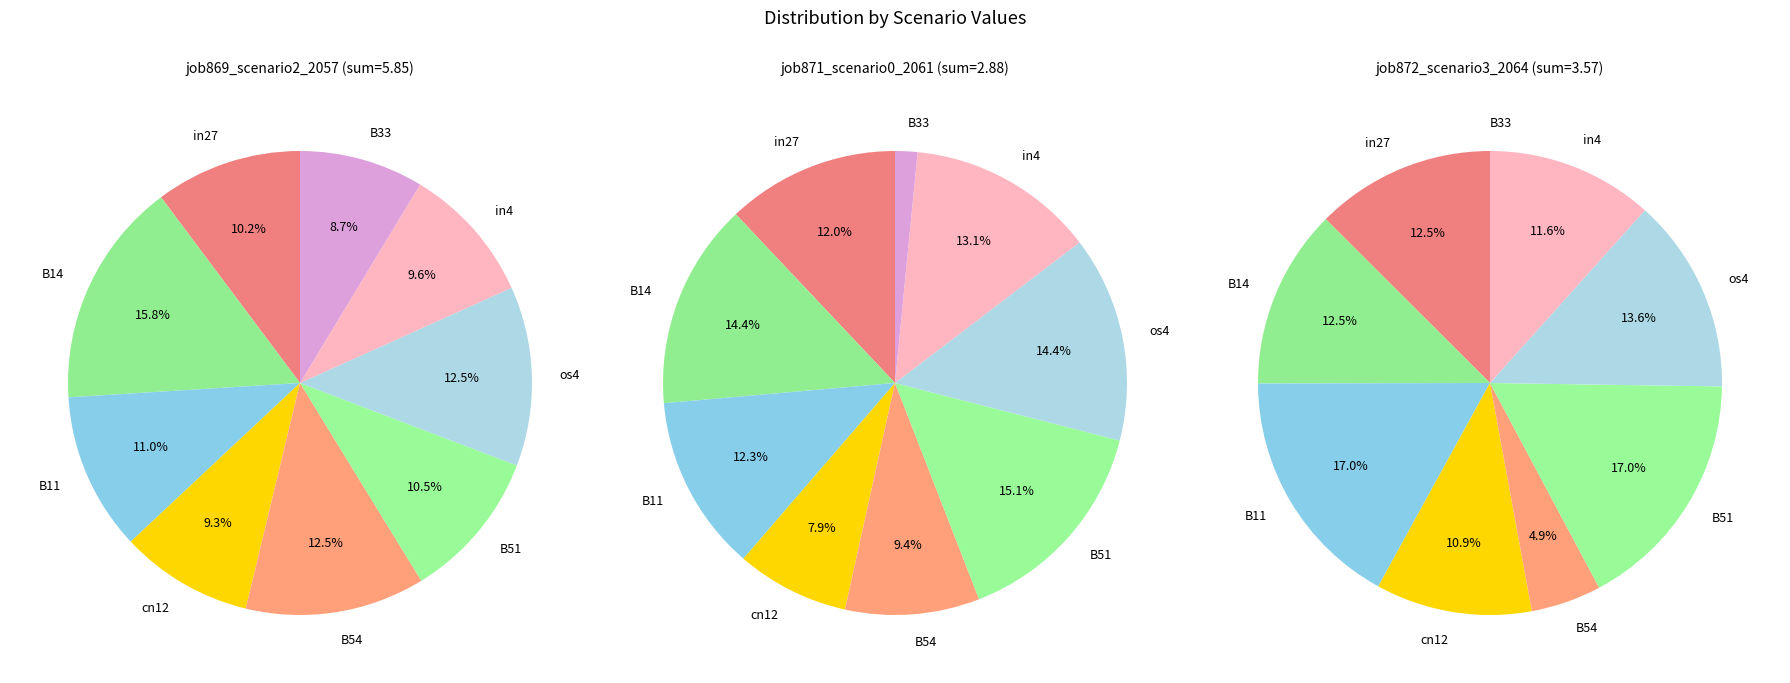

True or false: B51 accounts for 17% of the total.

True